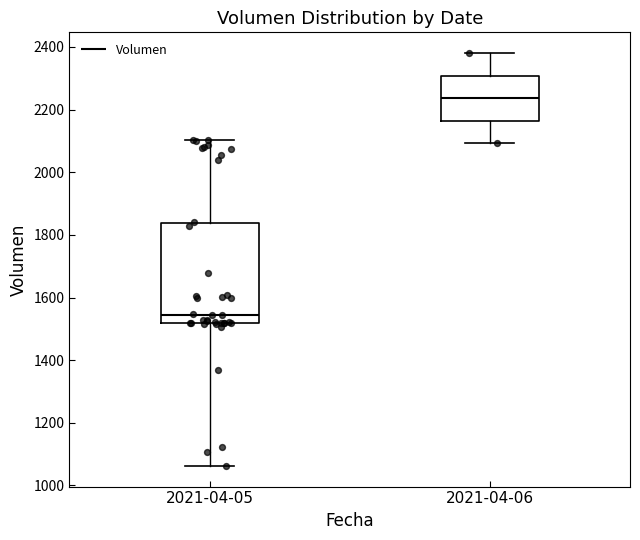

Comparing the boxes themselves (not the whiskers), which one is the tallest?

2021-04-05